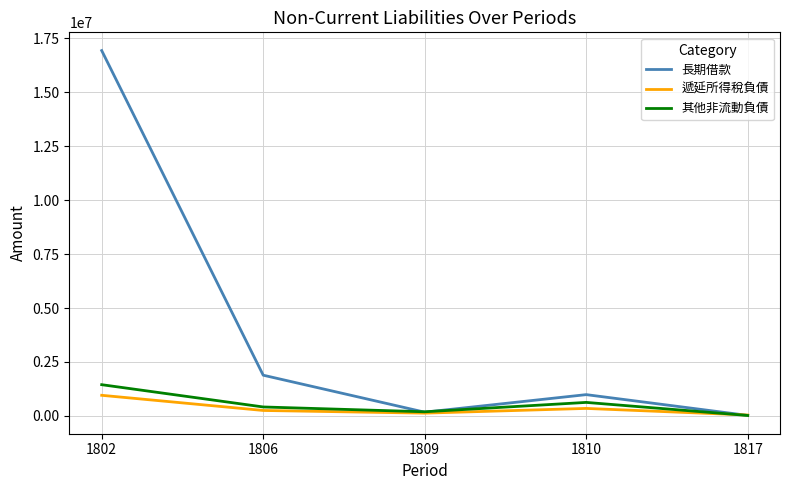

True or false: 其他非流動負債 has a value of 621562 at 1810.

True